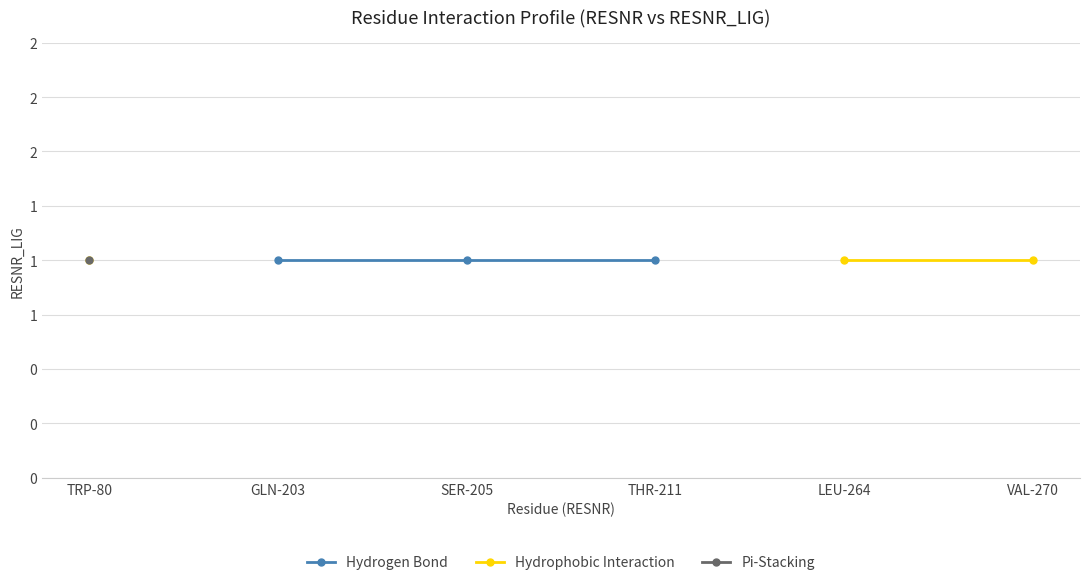

How many lines are shown in the chart?

3